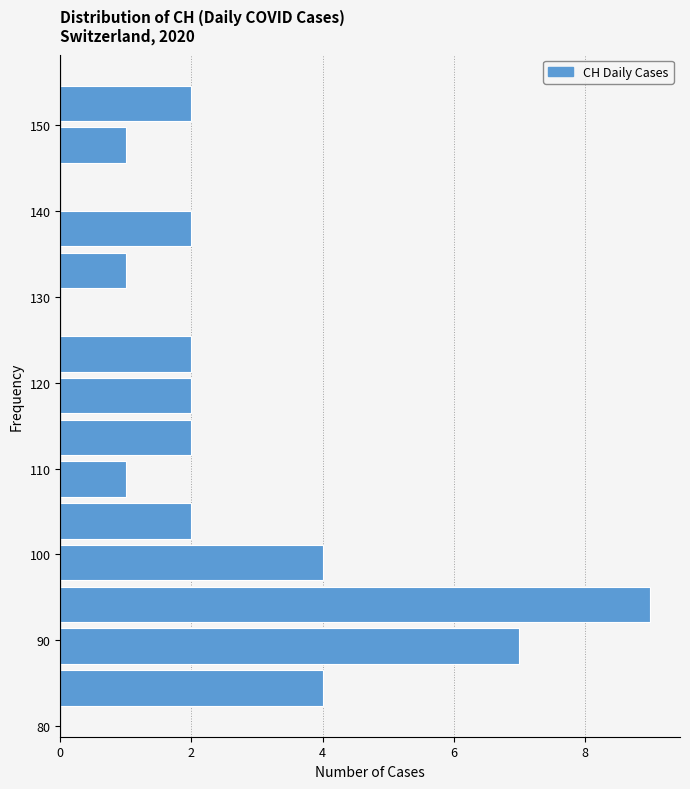

How long is the bar that spans 131 to 136 on the y-axis? Neither the bar edges nor the lengths are printed on the chart, so give them approximately, as read against the axes.

1